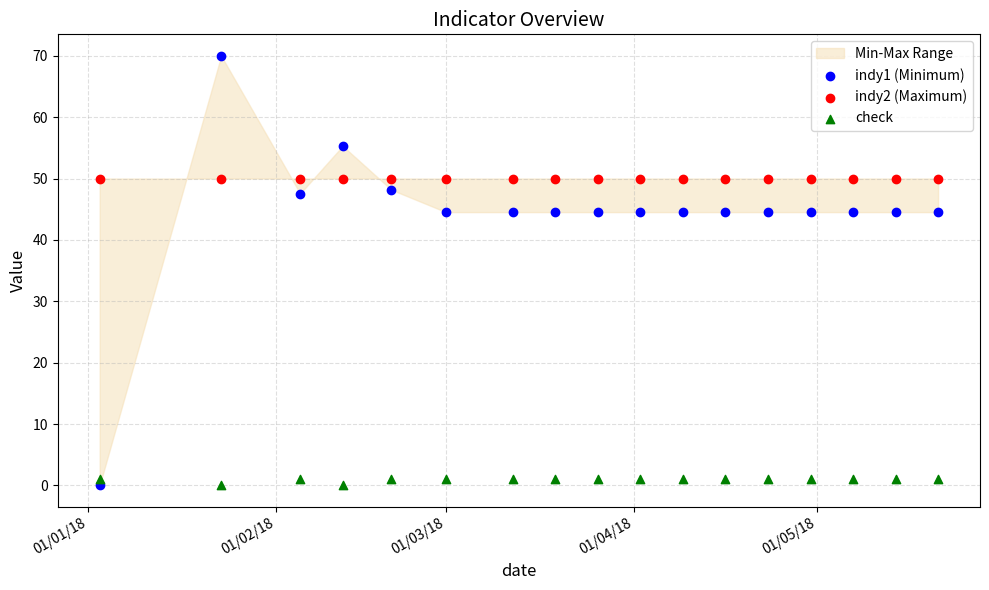

Which series contains the highest Y value?

indy1 (Minimum)